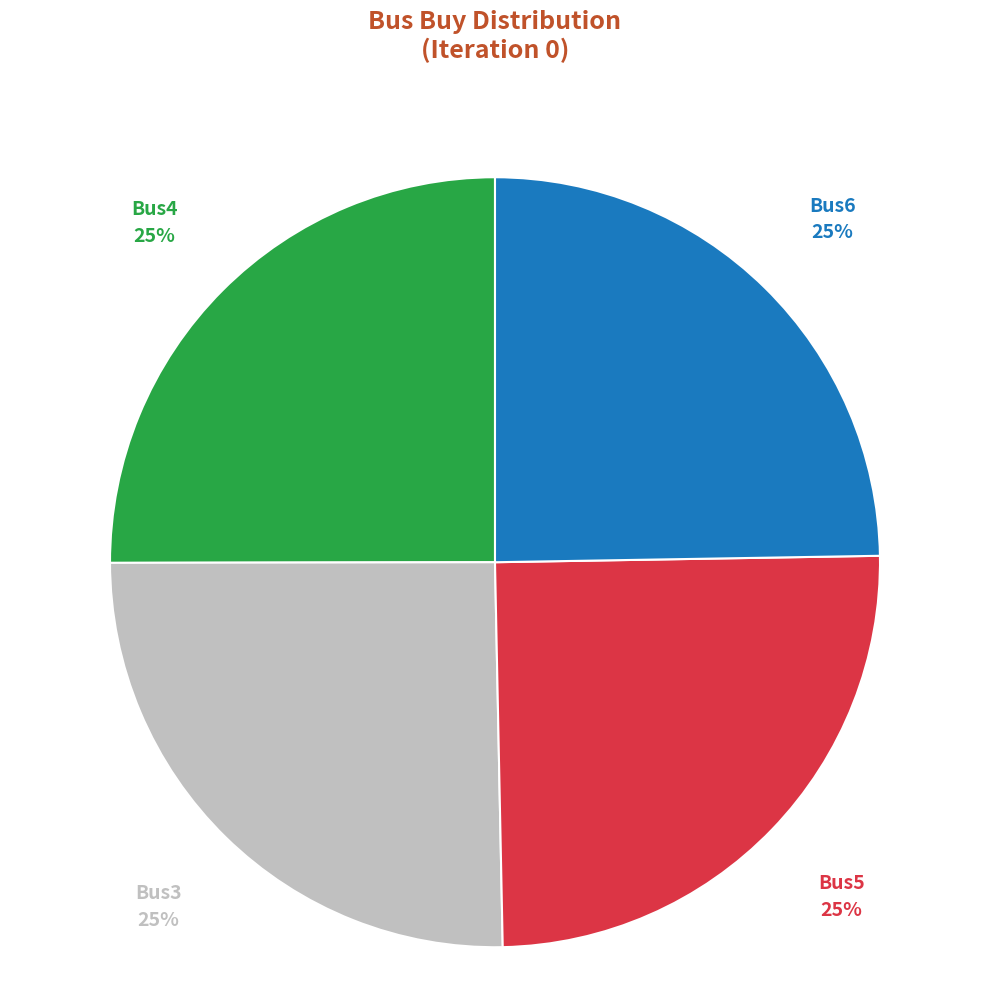

Is there a majority slice in this chart?

No